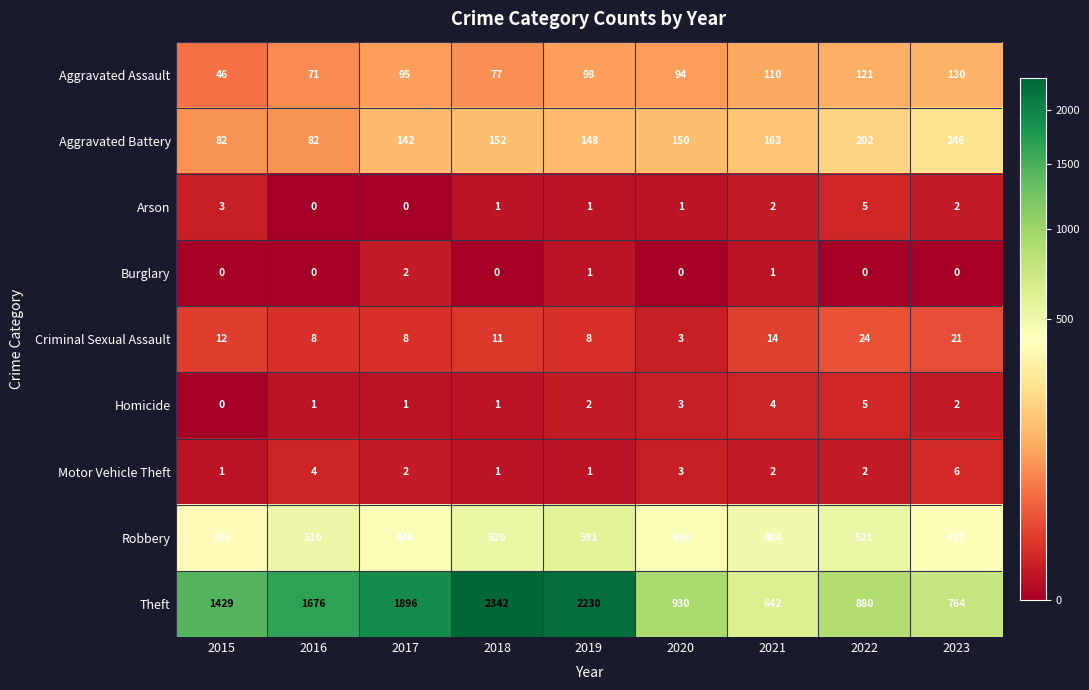

Is it true that Homicide equals 2 at 2019?

True